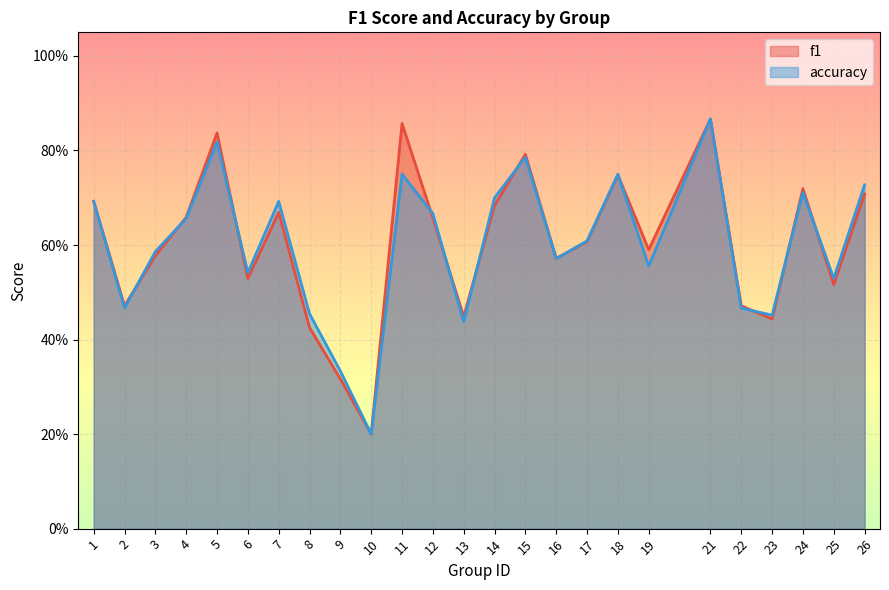

What is the difference between the second highest and minimum values in the f1 series?

0.7